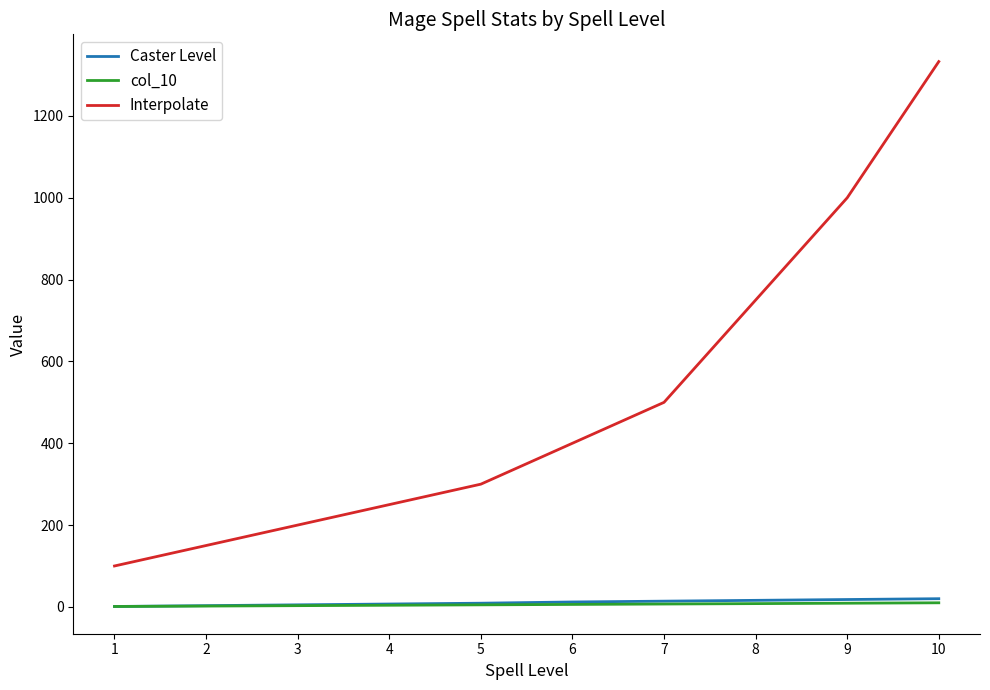

What is the sum of all col_10 values?

55